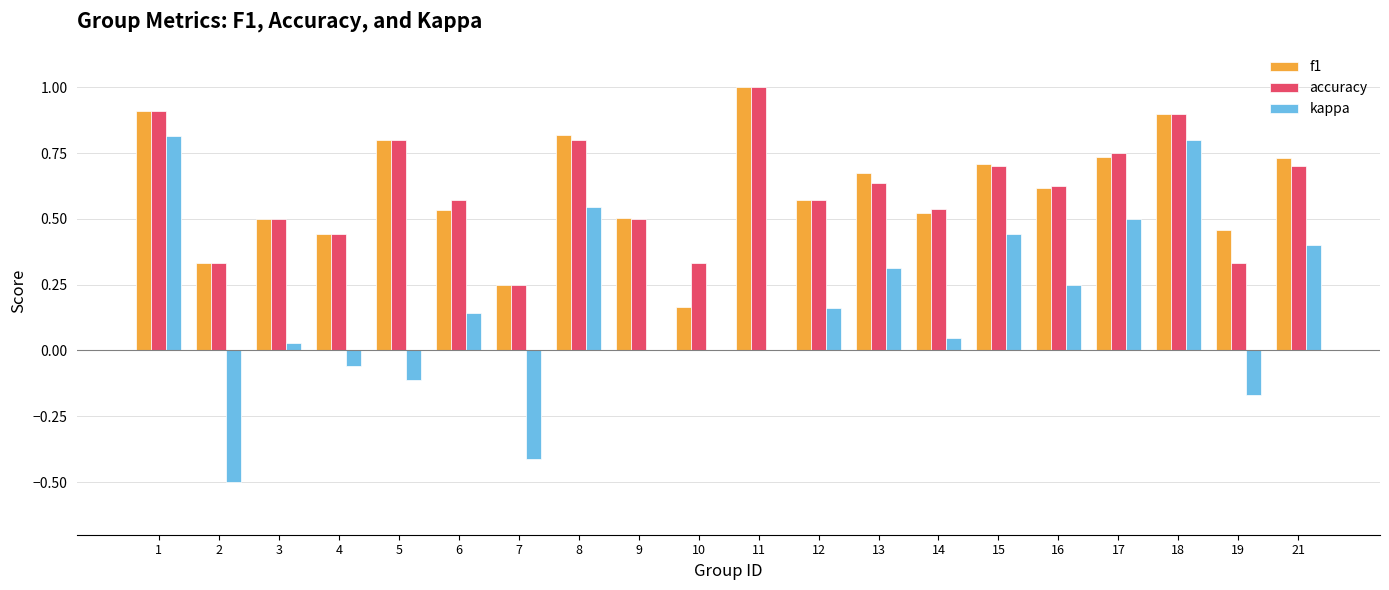

What is the sum of all f1 values?

12.2